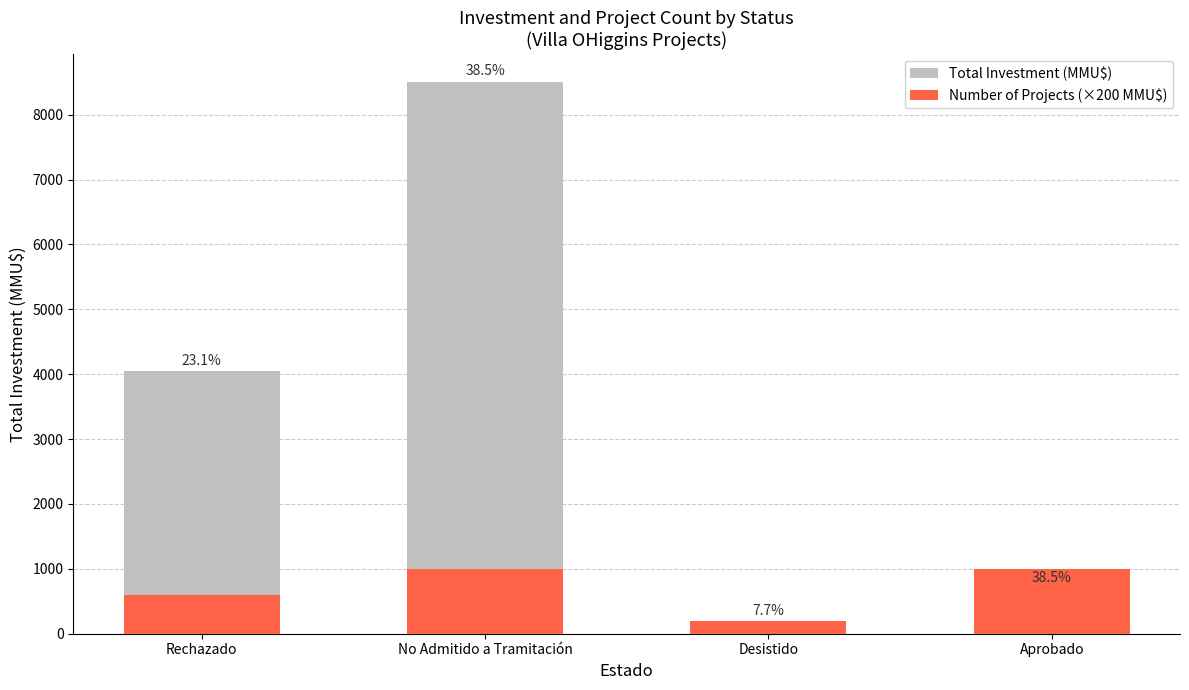

What is the sum of all Total Investment (MMU$) values?

13455.2